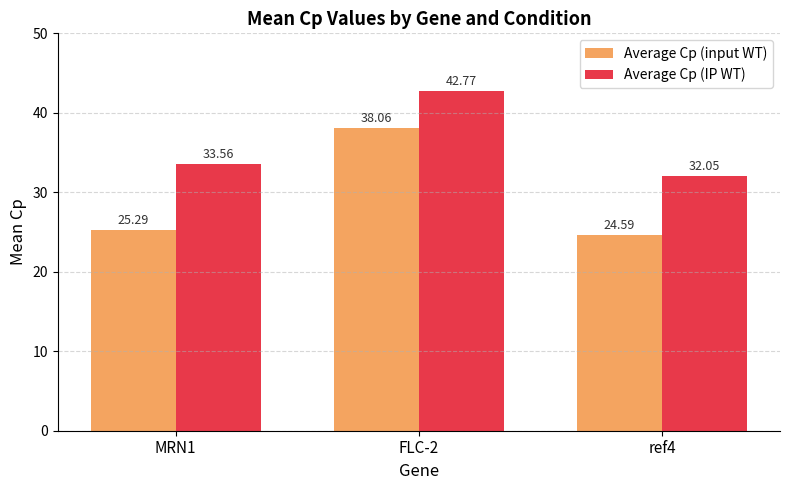

What is the label of the 2nd bar from the left?

FLC-2